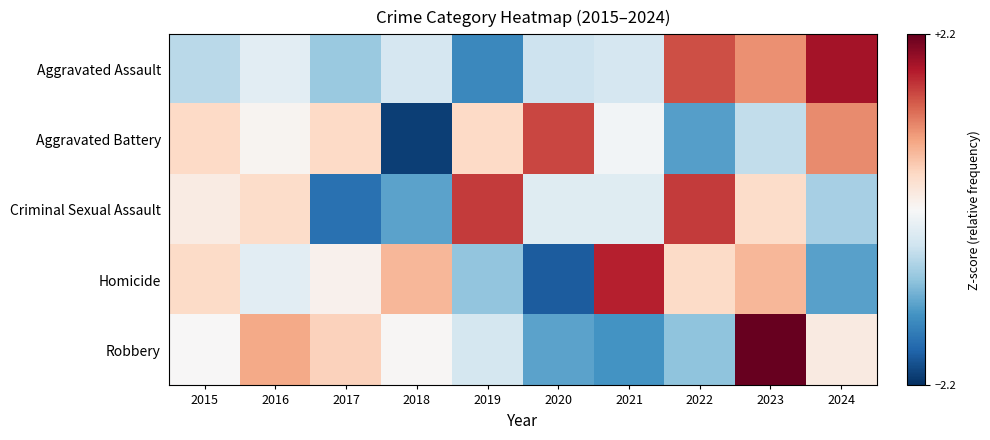

Reading left to right, extract all data points from this chart.

Aggravated Assault: 2015=-0.6	2016=-0.2	2017=-0.8	2018=-0.4	2019=-1.4	2020=-0.5	2021=-0.4	2022=1.4	2023=1.0	2024=1.8
Aggravated Battery: 2015=0.4	2016=0.1	2017=0.4	2018=-2.1	2019=0.4	2020=1.5	2021=-0.1	2022=-1.2	2023=-0.5	2024=1.1
Criminal Sexual Assault: 2015=0.2	2016=0.4	2017=-1.6	2018=-1.2	2019=1.6	2020=-0.3	2021=-0.3	2022=1.6	2023=0.4	2024=-0.7
Homicide: 2015=0.4	2016=-0.2	2017=0.1	2018=0.7	2019=-0.9	2020=-1.8	2021=1.7	2022=0.4	2023=0.7	2024=-1.2
Robbery: 2015=0.0	2016=0.8	2017=0.5	2018=0.0	2019=-0.4	2020=-1.2	2021=-1.3	2022=-0.9	2023=2.2	2024=0.2